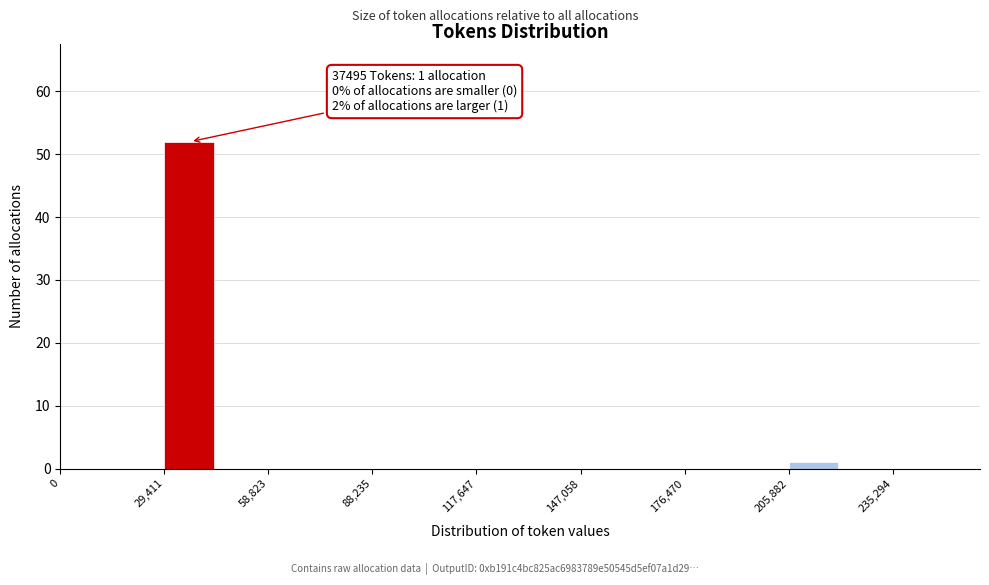

Around what value on the x-axis is the tallest bar? Give the approximate position of its centre, as read against the axis.

35000